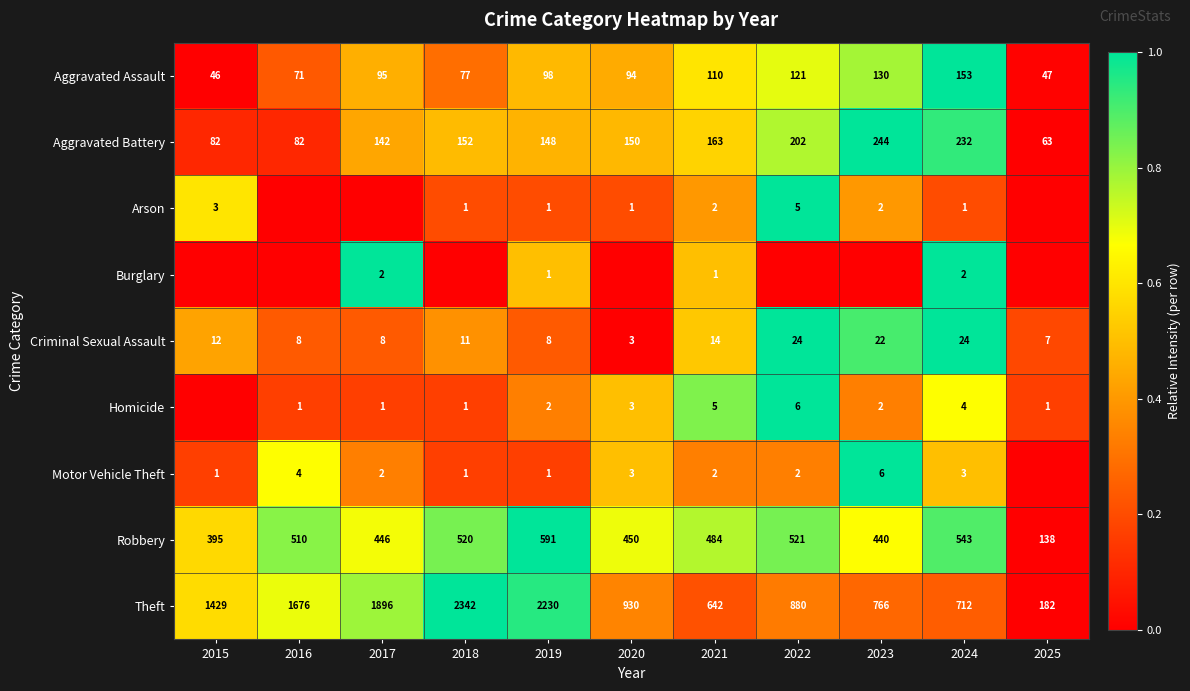

What is the sum of the Criminal Sexual Assault values at 2020 and 2021?

17